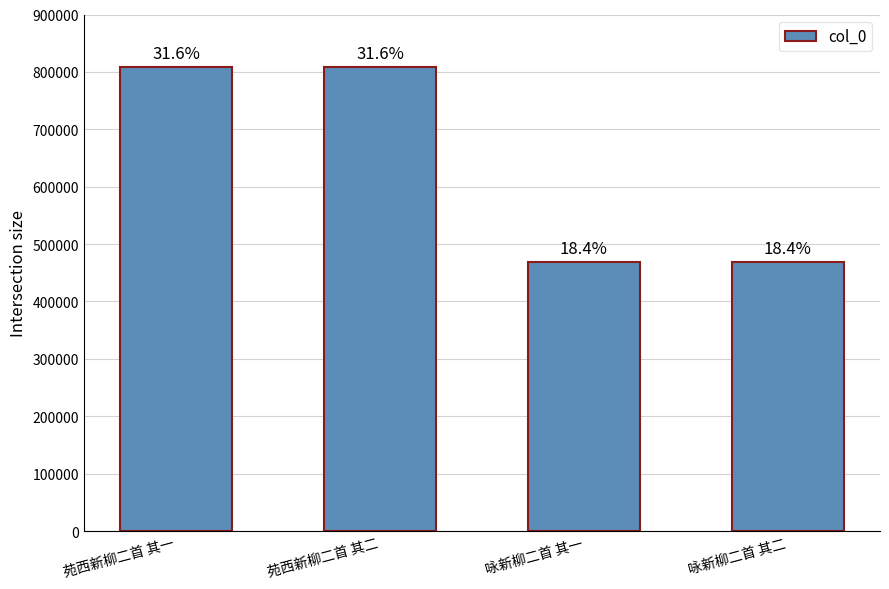

What is the ratio of the value at 苑西新柳二首 其一 to the value at 咏新柳二首 其一?

1.7